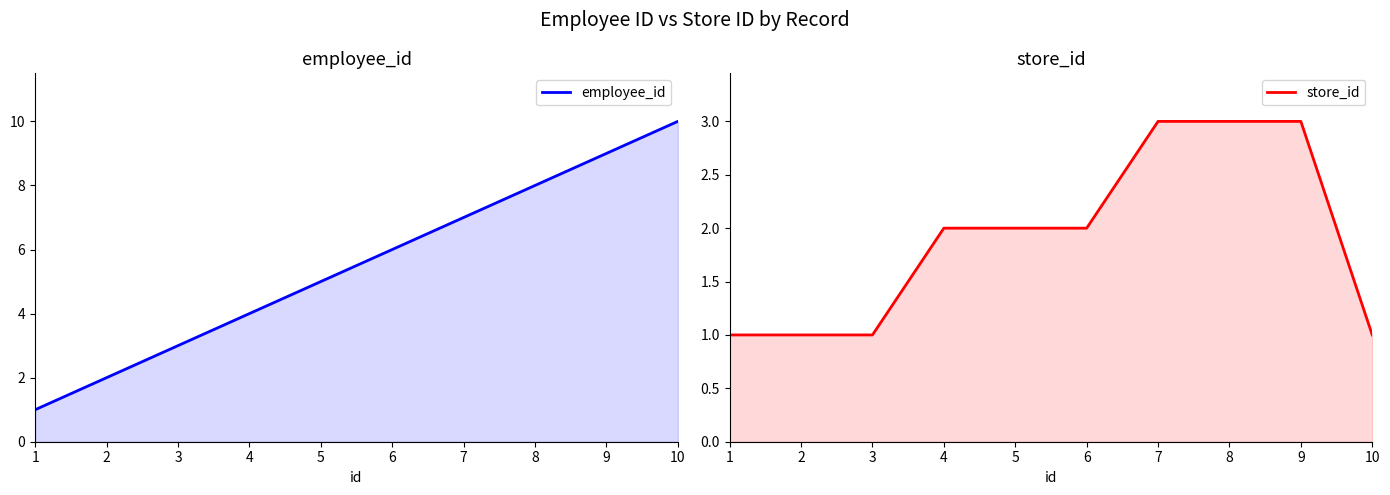

True or false: store_id and employee_id intersect in this chart.

False